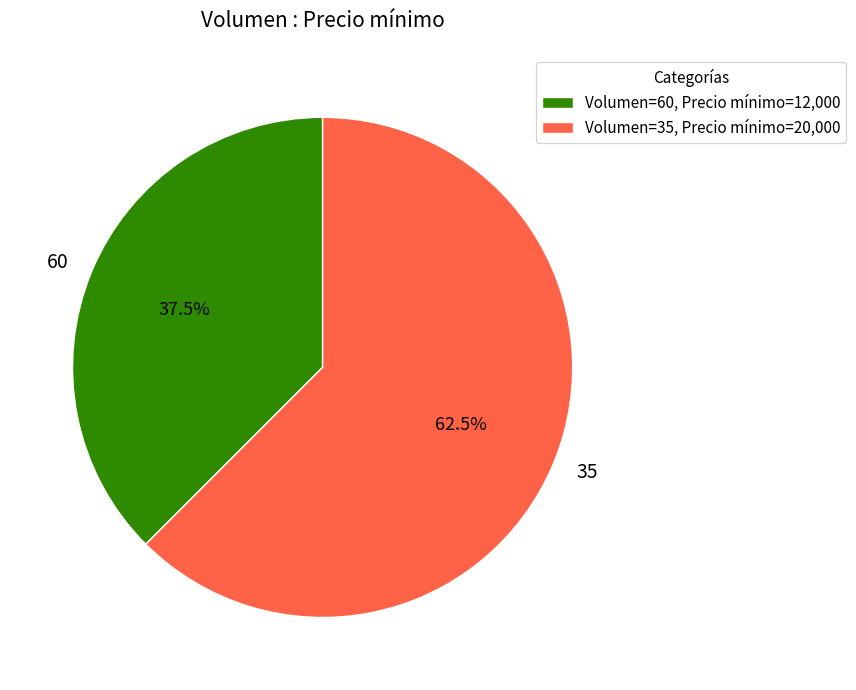

Is it true that 60 is 49% of the pie?

False